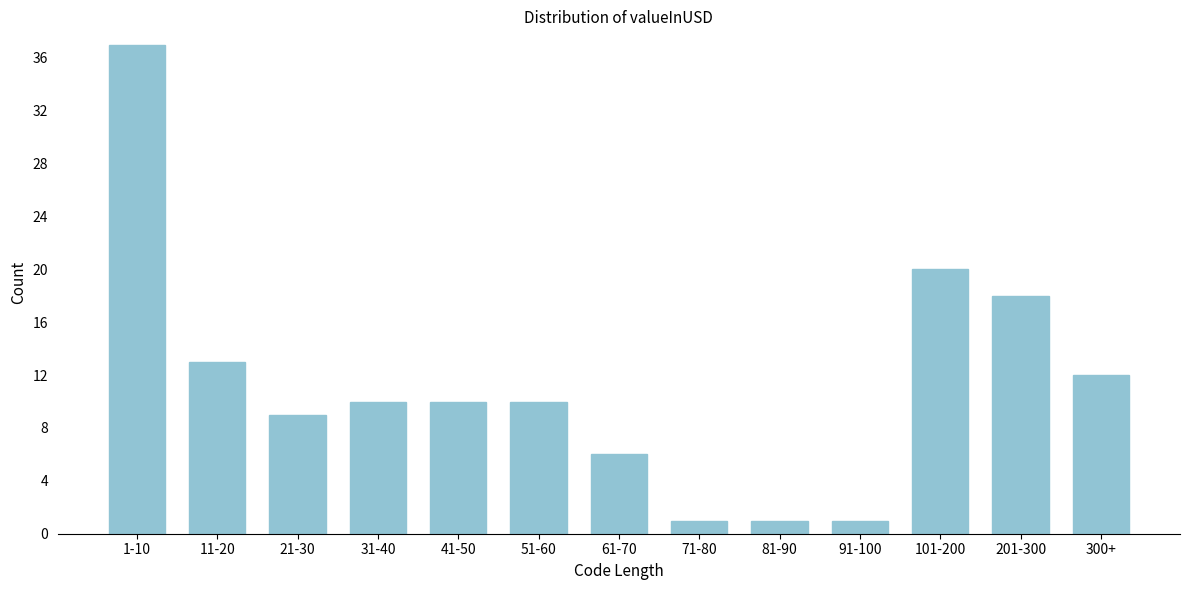

Reading left to right, list all the values displayed in this chart.

37	13	9	10	10	10	6	1	1	1	20	18	12